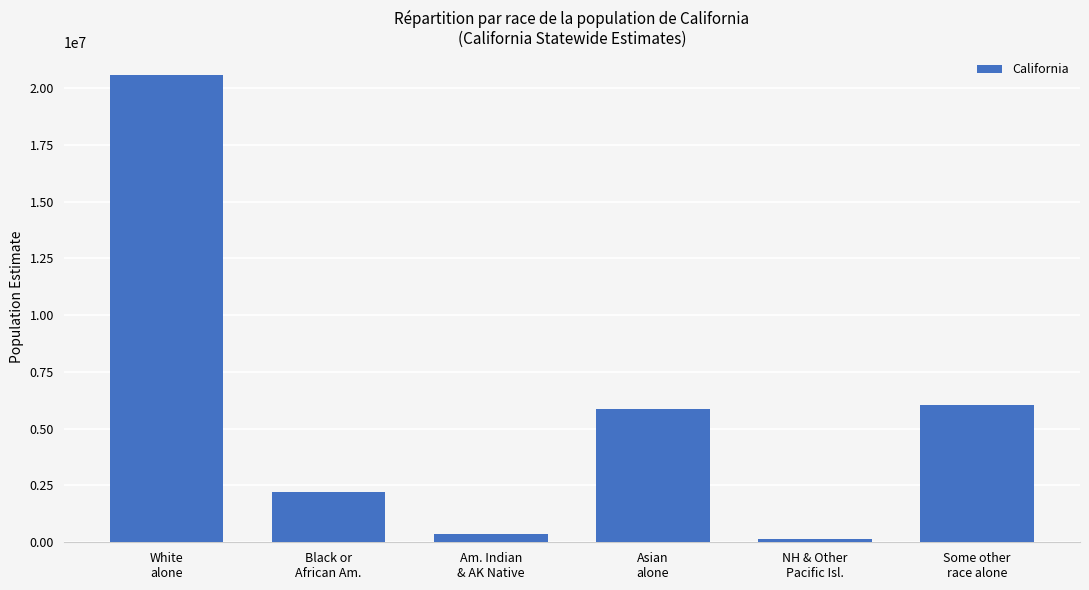

Which label corresponds to the largest value in the chart?

White
alone